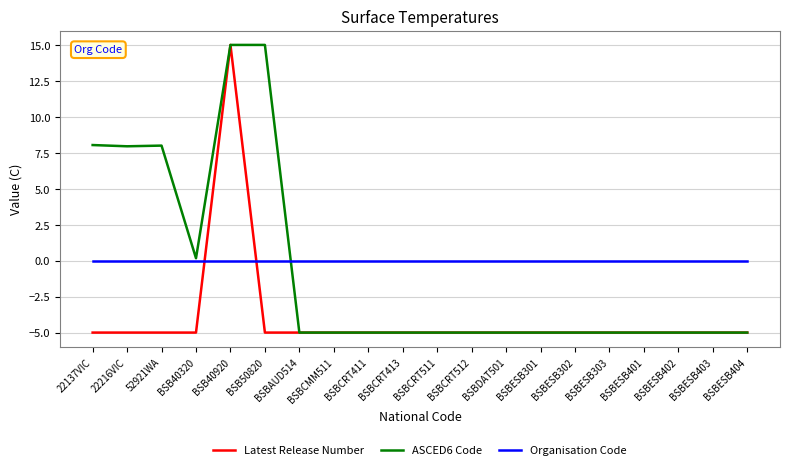

Rank the series by their average value, from highest to lowest.

Organisation Code, ASCED6 Code, Latest Release Number